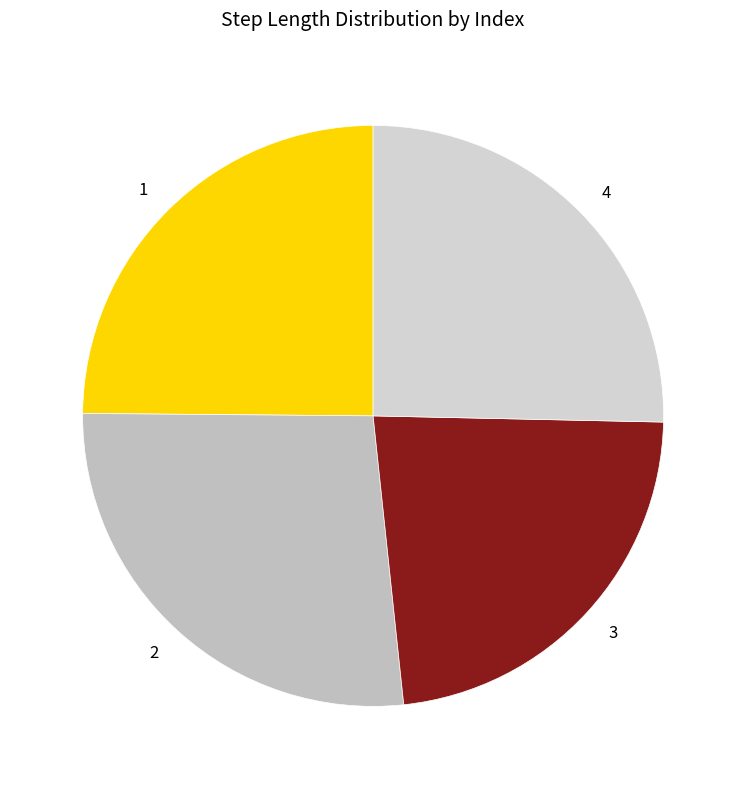

True or false: 3 accounts for 23% of the total.

True